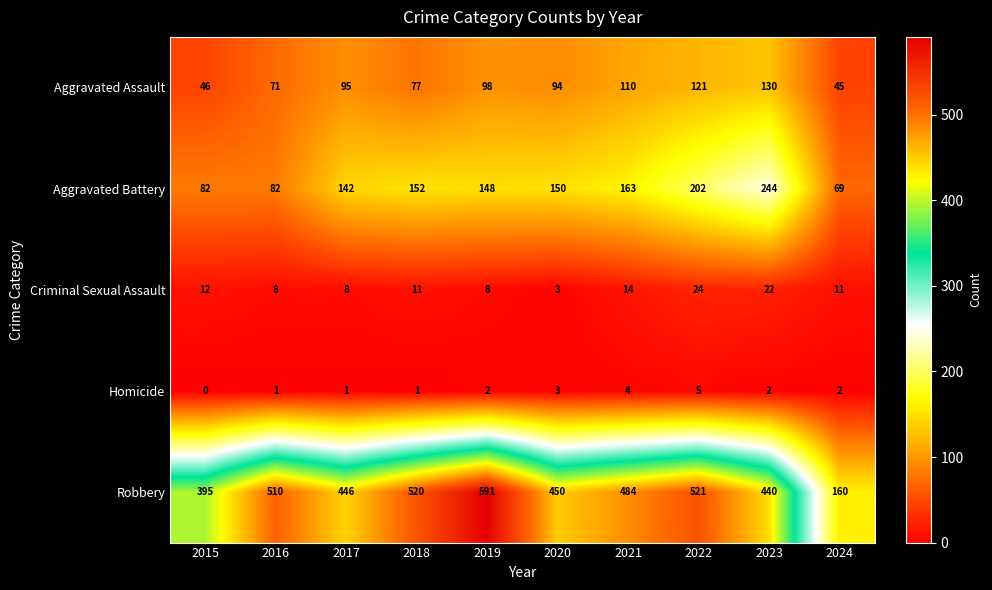

At which category does the chart reach its peak across all series?

2019